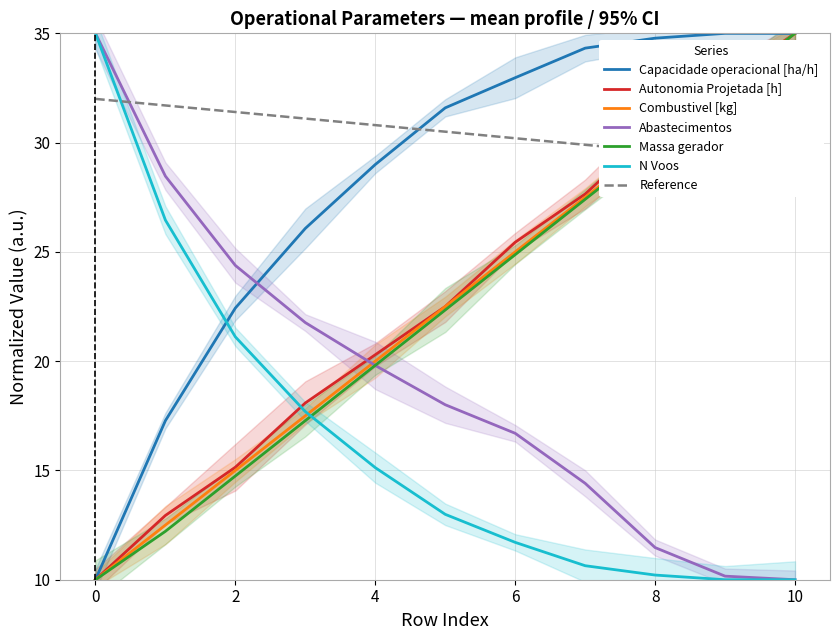

The value of Abastecimentos at 10 is 10.0. True or false?

True